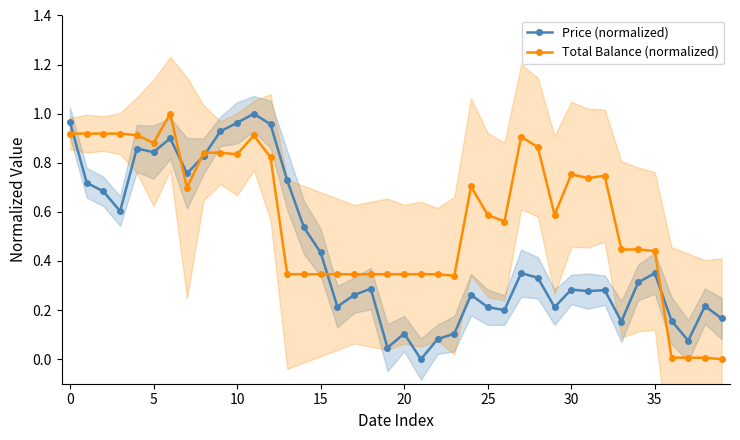

What is the maximum value for Total Balance (normalized)?

1.0